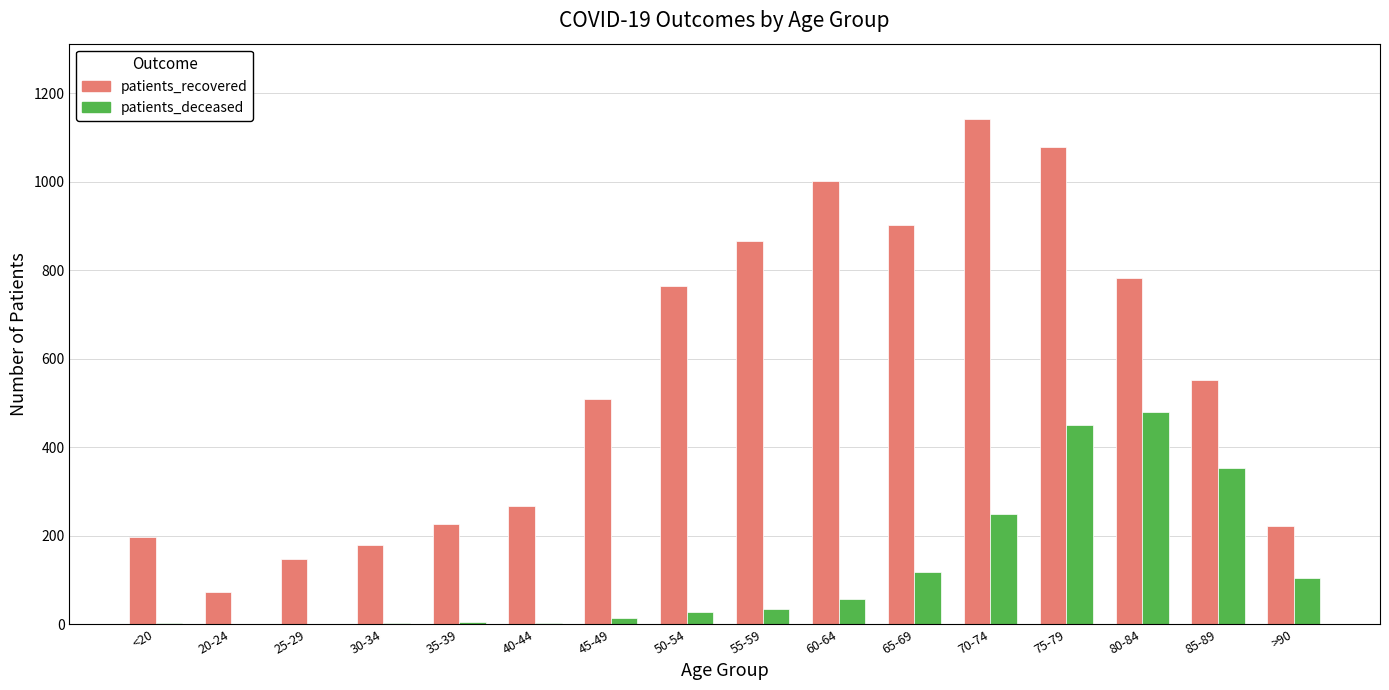

How many distinct data groups are displayed?

2